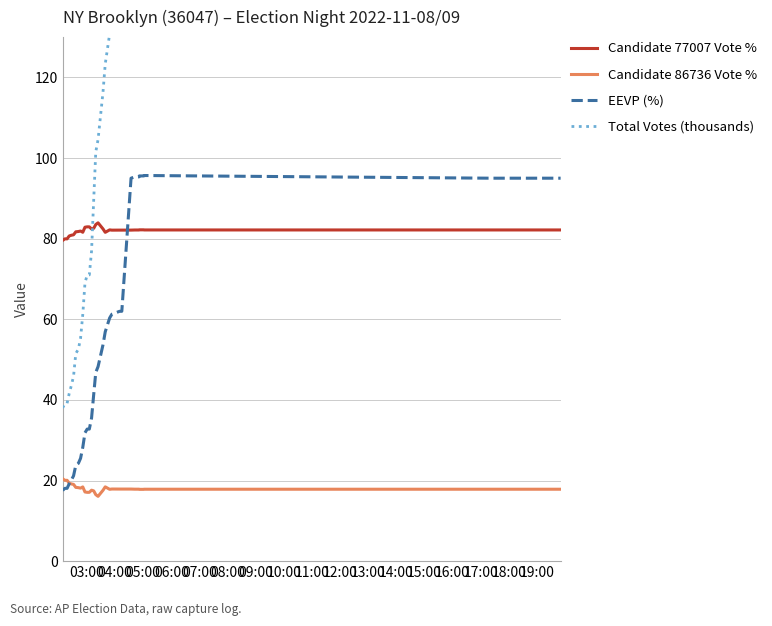

True or false: Candidate 77007 Vote % and EEVP (%) intersect in this chart.

True